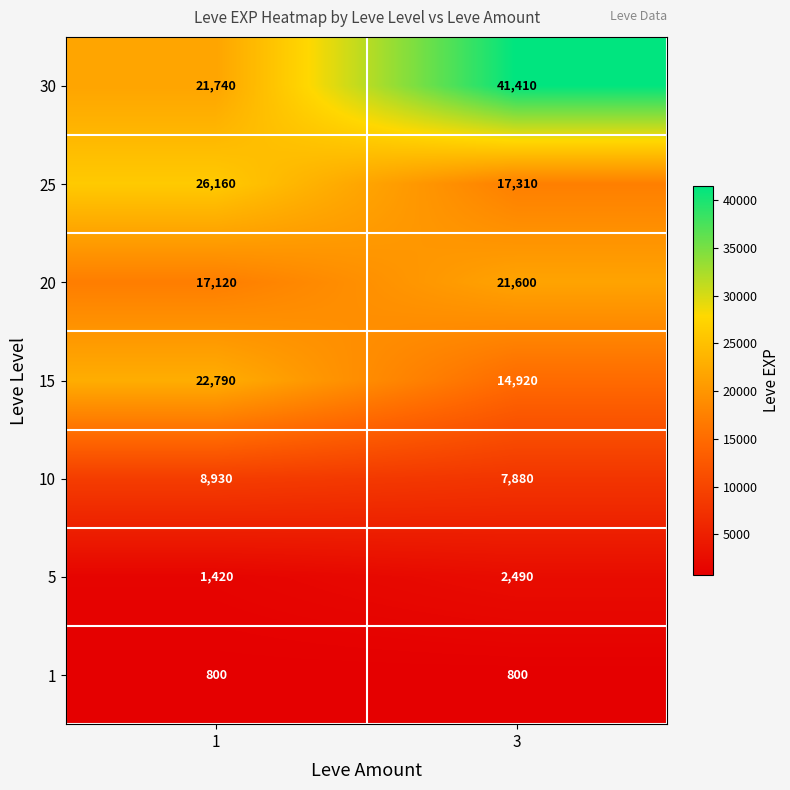

Read the 1 value at 1.

800